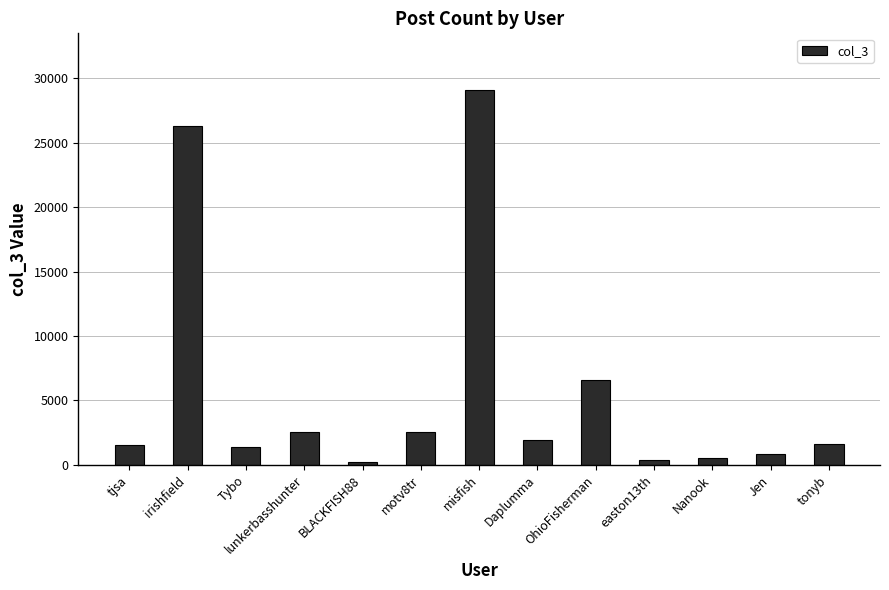

What is the label of the 5th bar from the right?

OhioFisherman